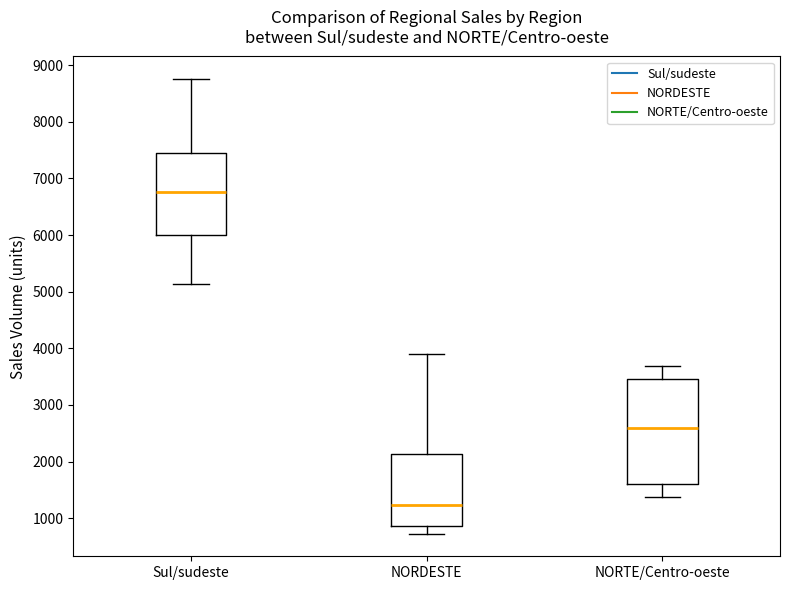

Reading left to right, transcribe this box plot: for each box, give where its median line is, the range the box spans, and where its two whiskers end, as read against the y-axis. The values are not printed on the chart, so give them approximately, as read against the axis.

Sul/sudeste: median 6800, box 6000 to 7400, whiskers 5100 to 8800
NORDESTE: median 1200, box 900 to 2100, whiskers 700 to 3900
NORTE/Centro-oeste: median 2600, box 1600 to 3500, whiskers 1400 to 3700